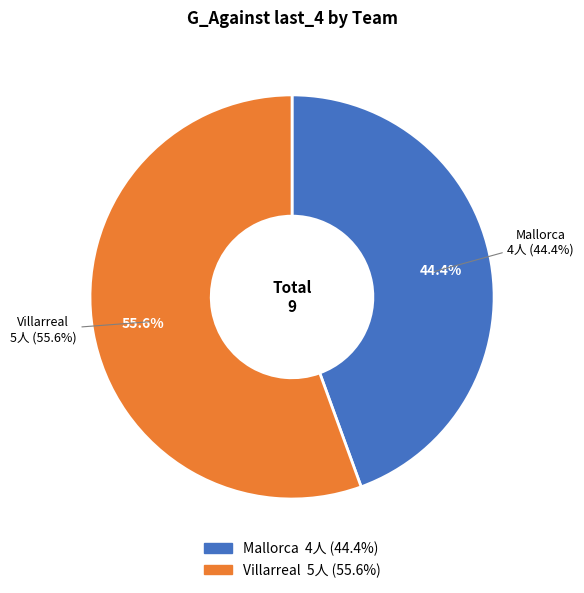

Which category has the biggest portion of the pie?

Villarreal